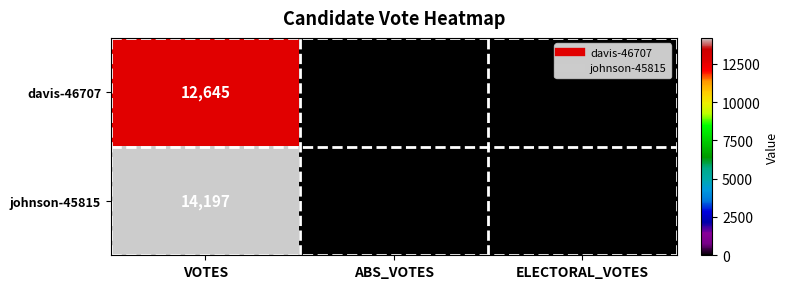

At how many categories does at least one series exceed 3638?

1